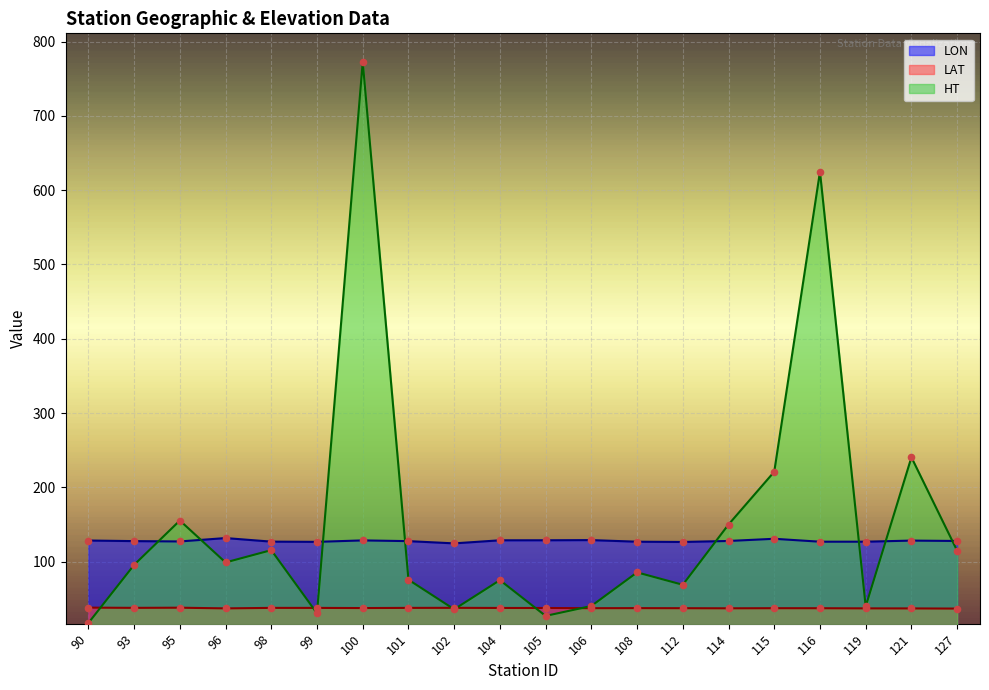

At how many categories does at least one series exceed 233?

3